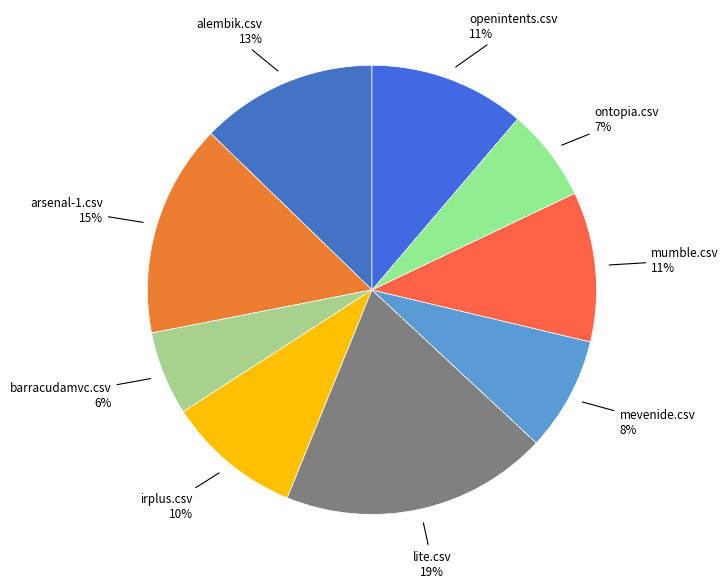

Count the number of slices in the pie.

9